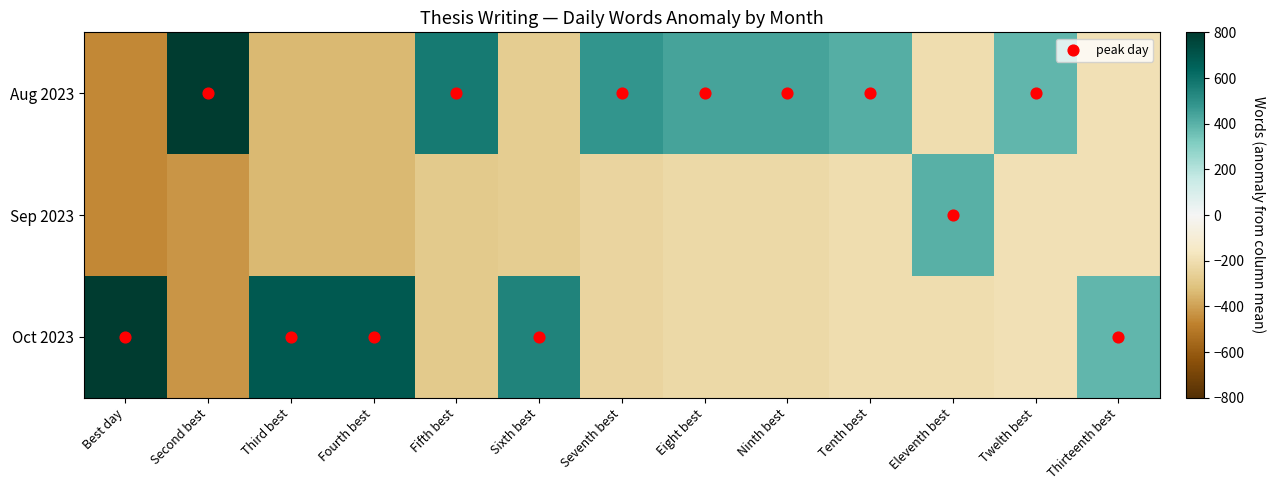

What is the difference between the highest and lowest values at Thirteenth best?

575.0